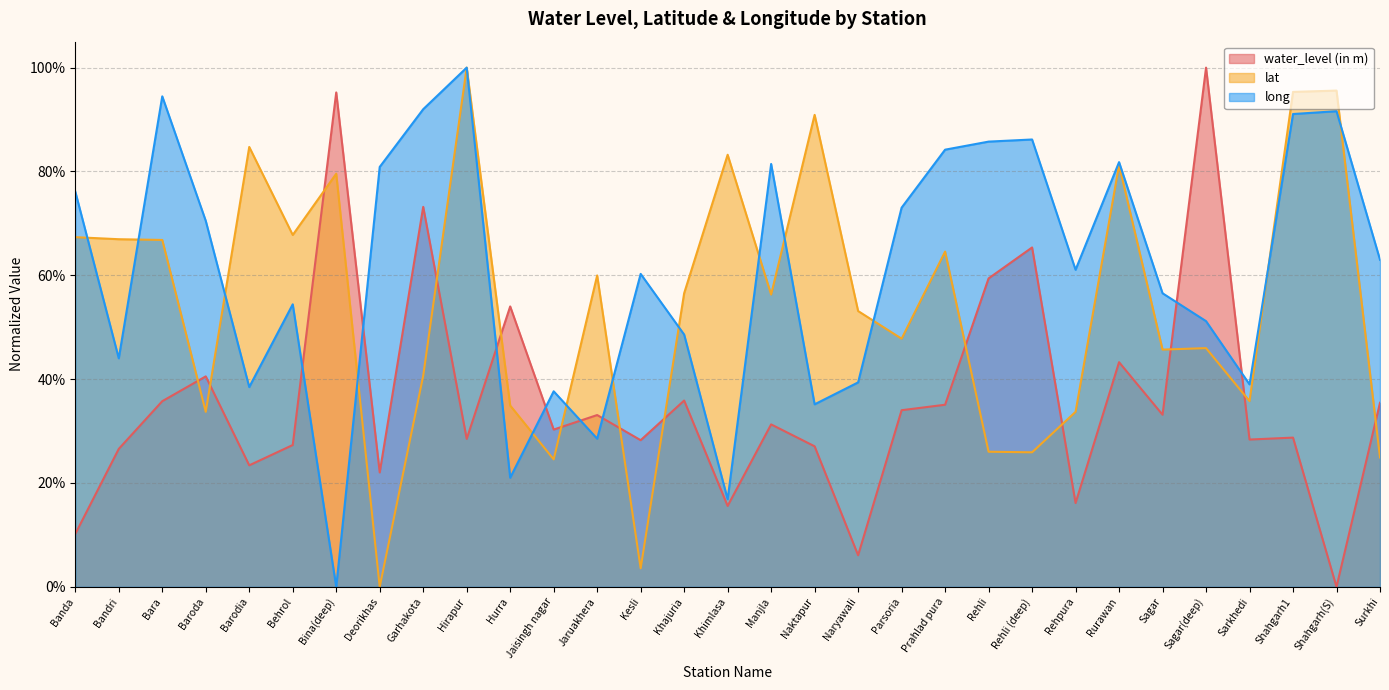

What is the total value across all series at Sarkhedi?

1.0